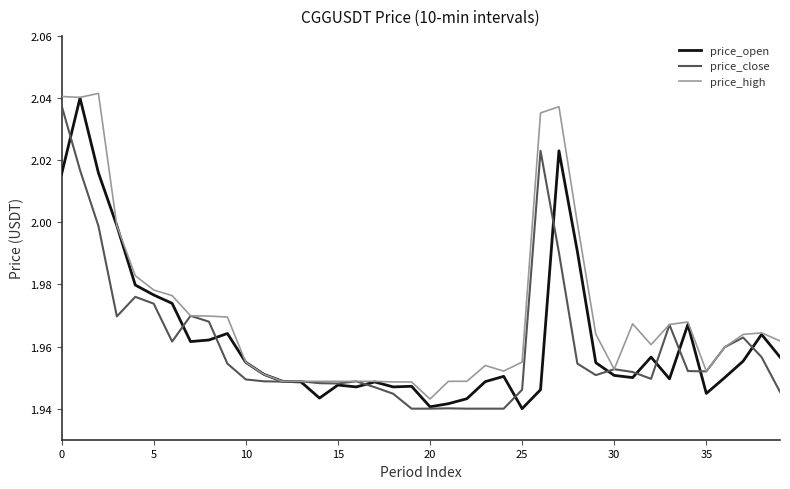

Which series has the largest total across all categories?

price_high